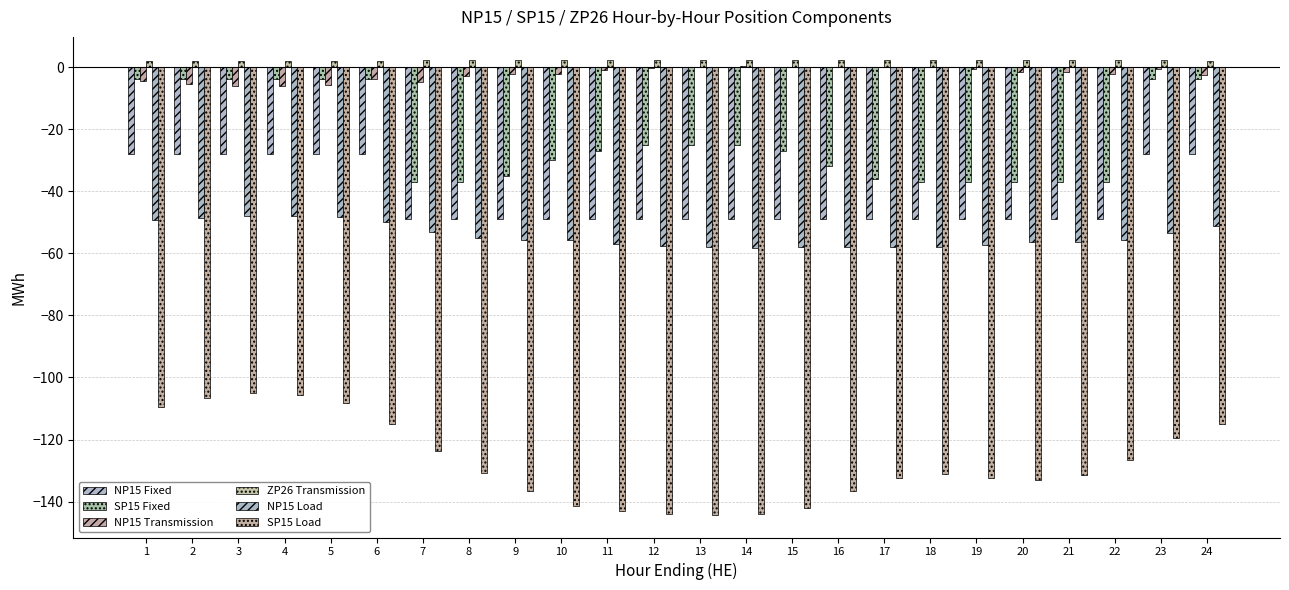

Which series has the largest range (max minus min)?

SP15 Load